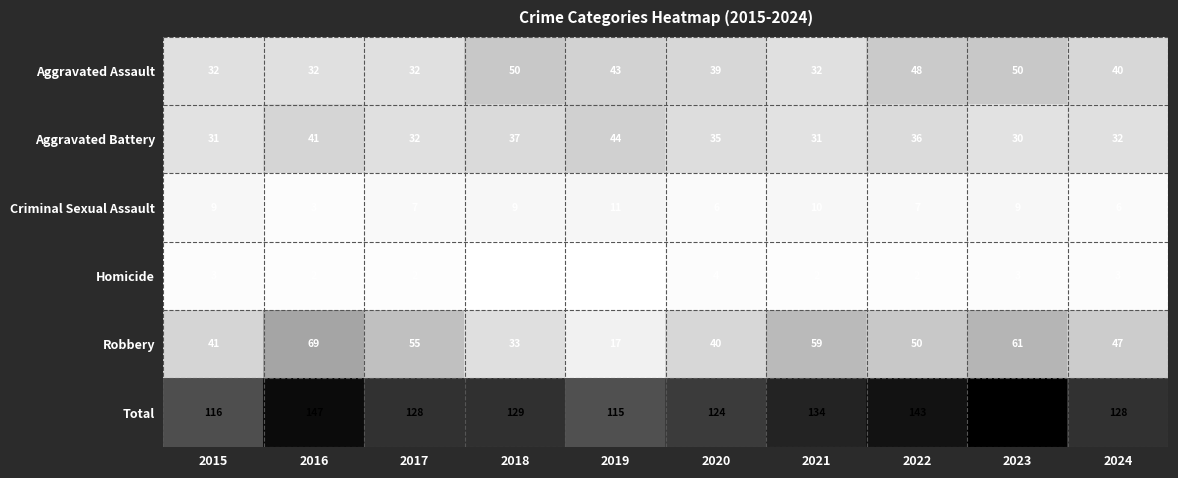

How many data points in Robbery are less than 50?

5